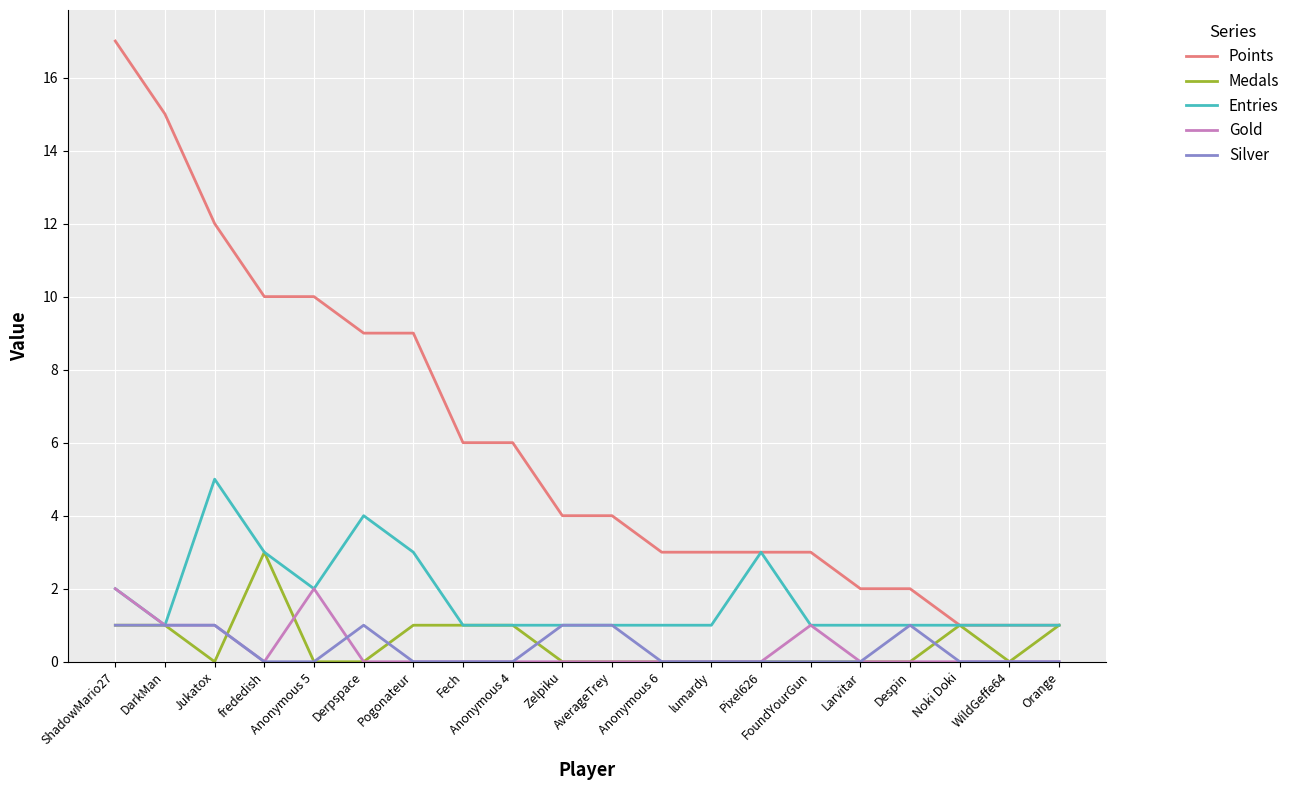

Is the value of Points at frededish greater than the value of Medals at Anonymous 5?

Yes